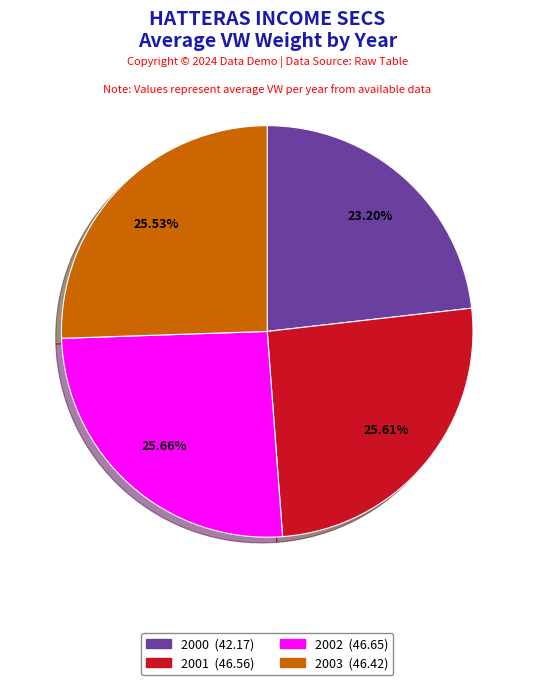

To the nearest percent, what is the difference between the largest and smallest slice percentages?

2%